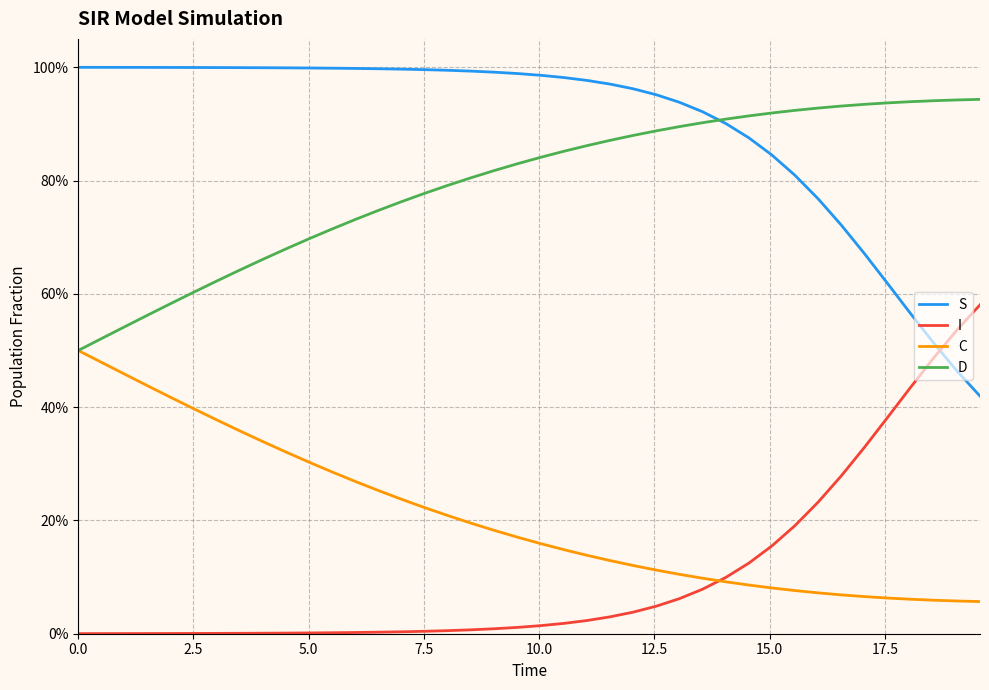

What are all the series names shown in the legend?

S, I, C, D